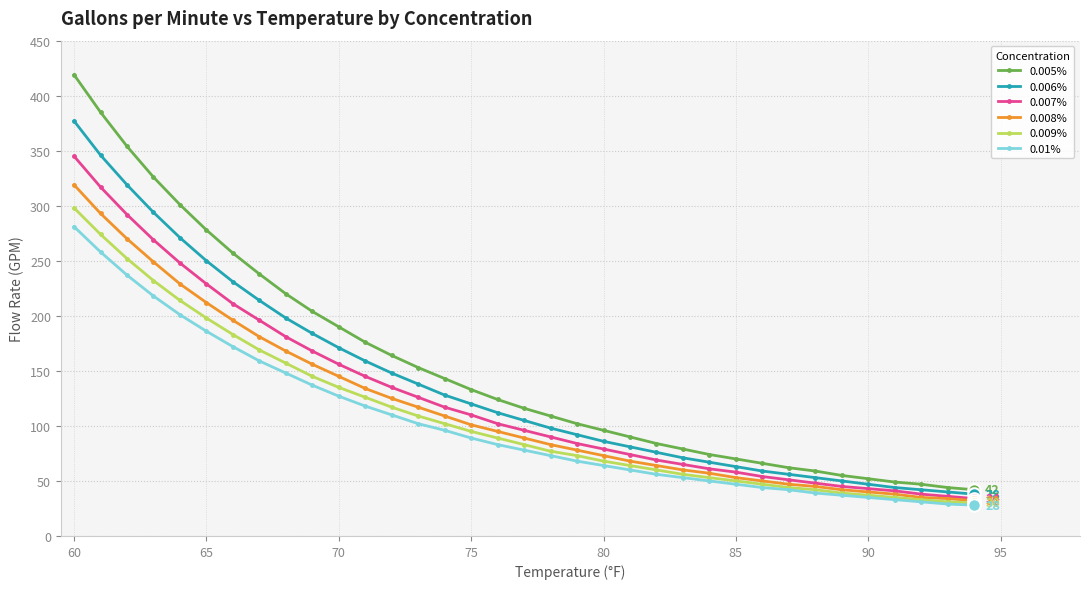

What is the highest value of the 0.008% series?

319